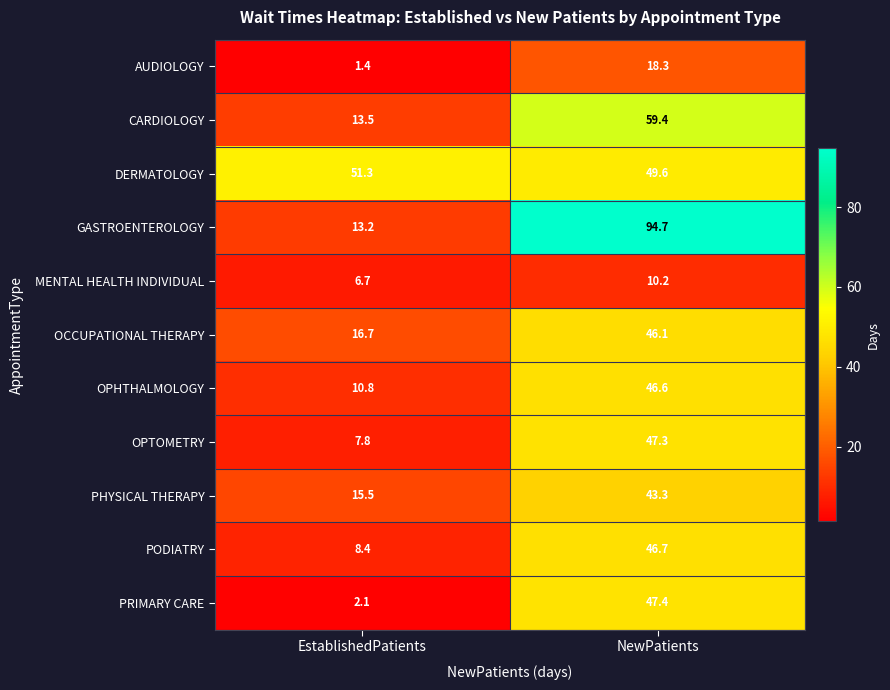

At which category does the chart reach its peak across all series?

NewPatients